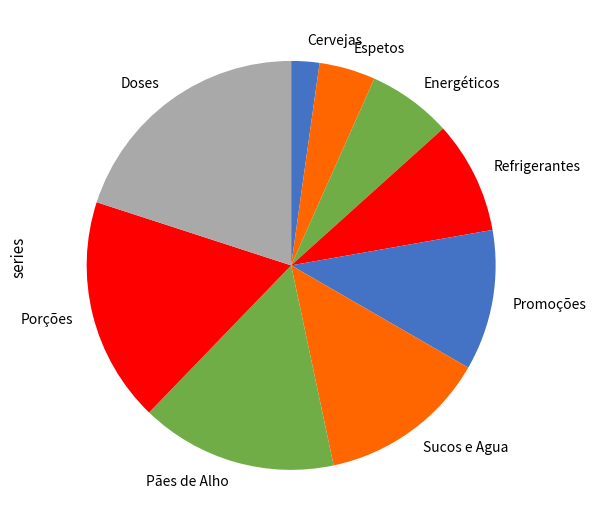

Approximately how many times larger is the value at Promoções compared to Energéticos?

1.7